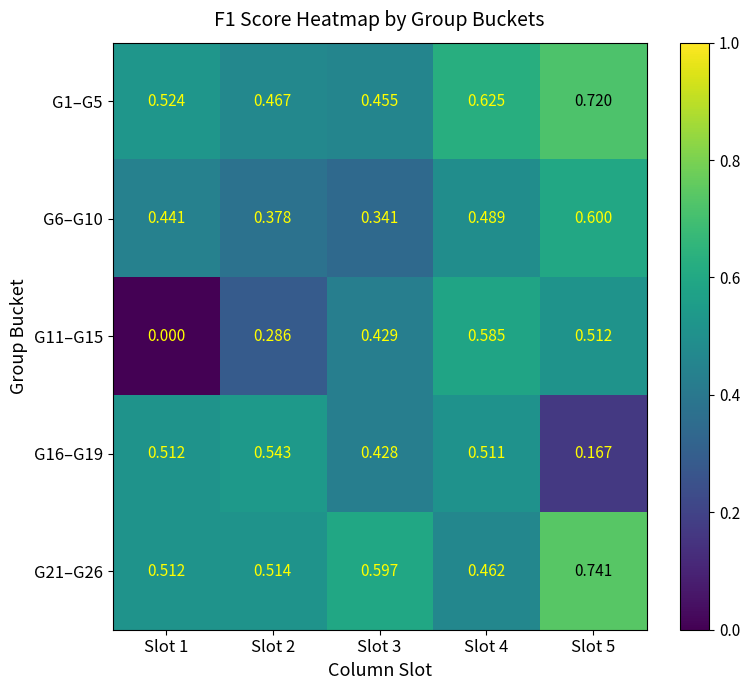

Is the value of G16–G19 at Slot 1 greater than the value of G21–G26 at Slot 2?

No